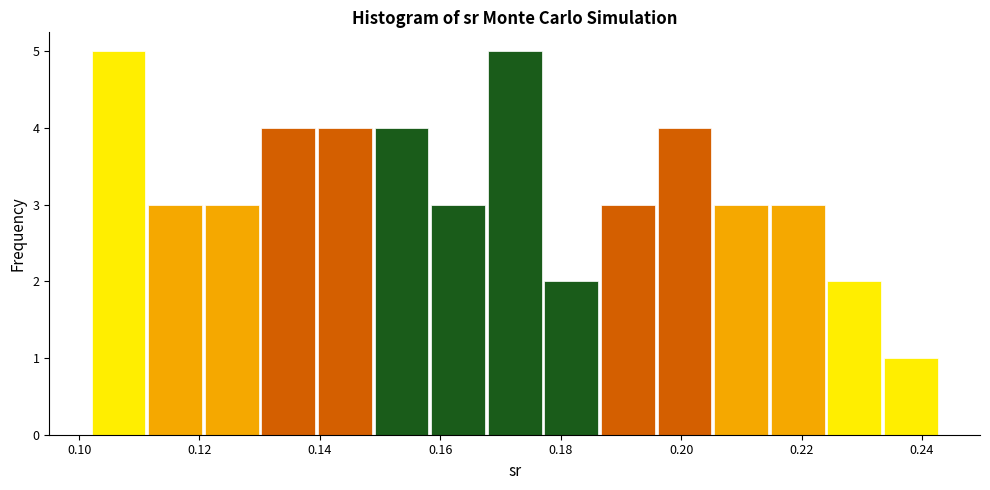

Reading left to right, transcribe this chart: for each bar, give the range it covers on the x-axis and its height. Neither the bar edges nor the heights are printed on the chart, so give them approximately, as read against the axes.

0.102 to 0.112: 5
0.112 to 0.120: 3
0.120 to 0.130: 3
0.130 to 0.140: 4
0.140 to 0.148: 4
0.148 to 0.158: 4
0.158 to 0.168: 3
0.168 to 0.178: 5
0.178 to 0.186: 2
0.186 to 0.196: 3
0.196 to 0.206: 4
0.206 to 0.214: 3
0.214 to 0.224: 3
0.224 to 0.234: 2
0.234 to 0.242: 1